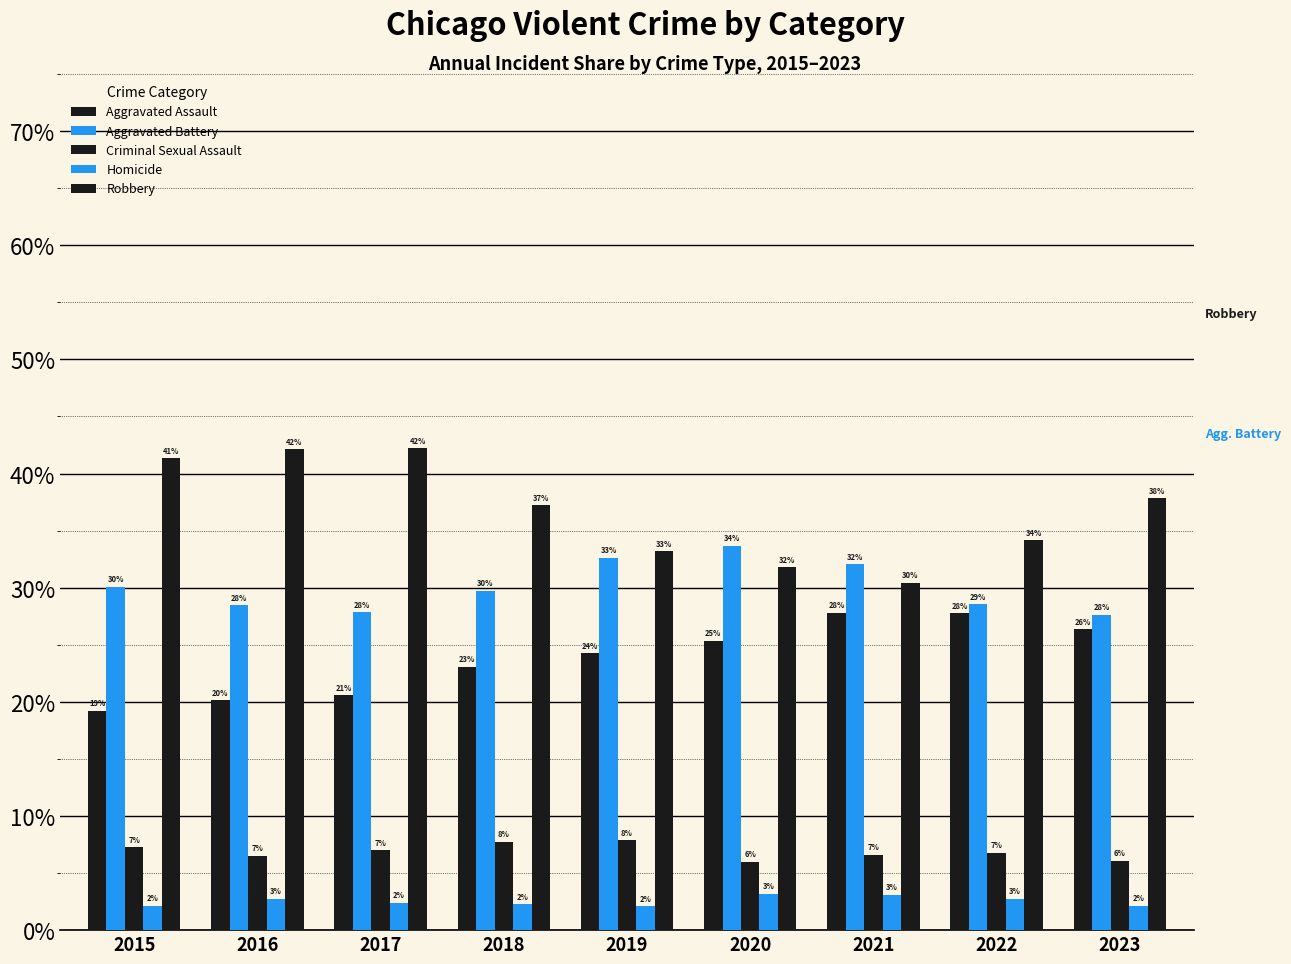

Reading left to right, list all the values displayed in this chart.

Aggravated Assault: 19.2	20.1	20.6	23.1	24.2	25.4	27.8	27.8	26.4
Aggravated Battery: 30.1	28.5	27.9	29.7	32.6	33.7	32.1	28.6	27.6
Criminal Sexual Assault: 7.2	6.5	7.0	7.8	7.9	6.0	6.6	6.8	6.1
Homicide: 2.1	2.8	2.4	2.3	2.1	3.2	3.1	2.7	2.1
Robbery: 41.3	42.1	42.2	37.2	33.2	31.8	30.4	34.2	37.8